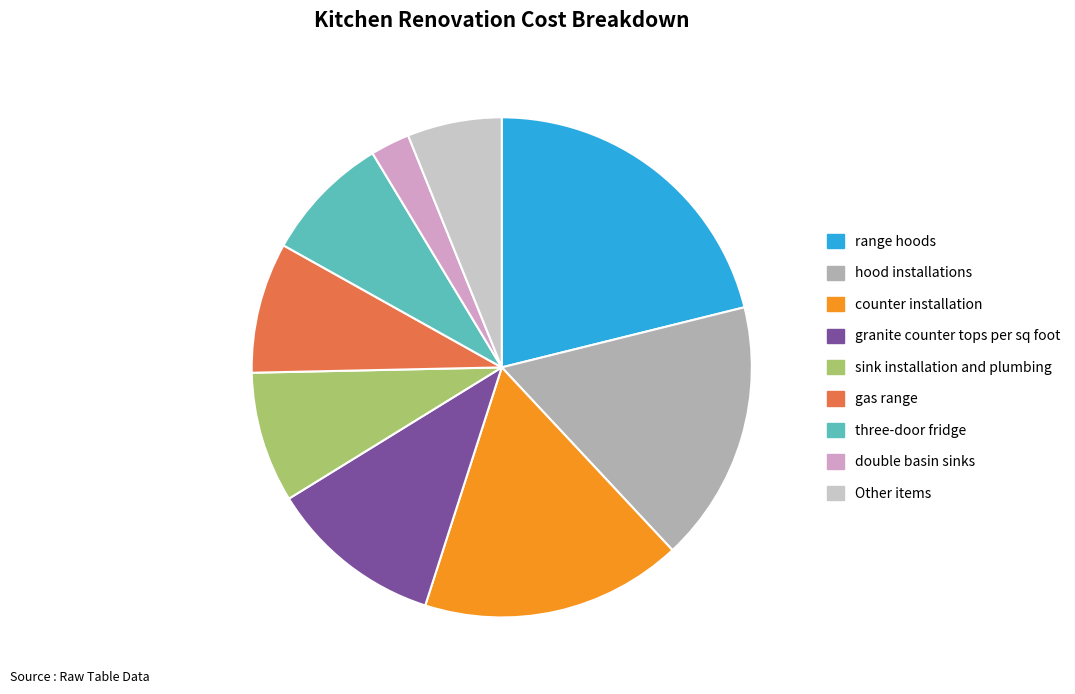

What is the ratio of the value at three-door fridge to the value at granite counter tops per sq foot?

0.7